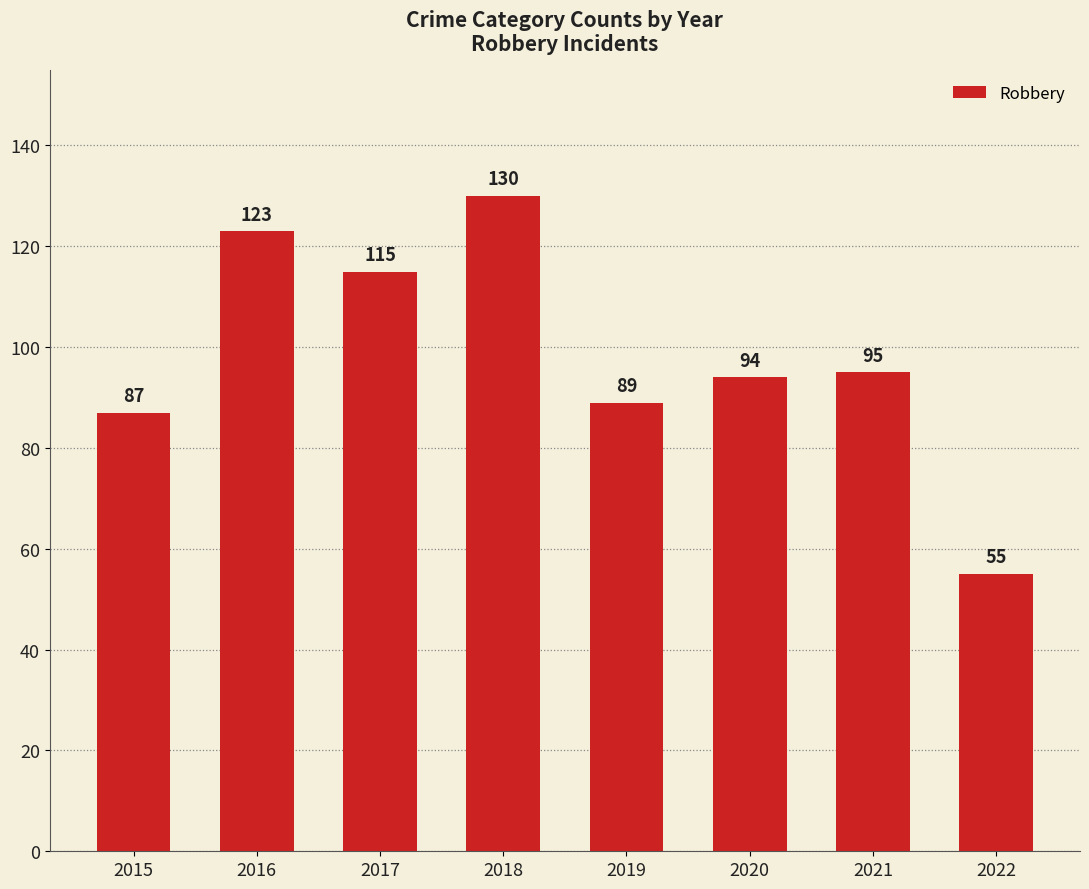

What is the change in value from 2018 to 2019?

-41